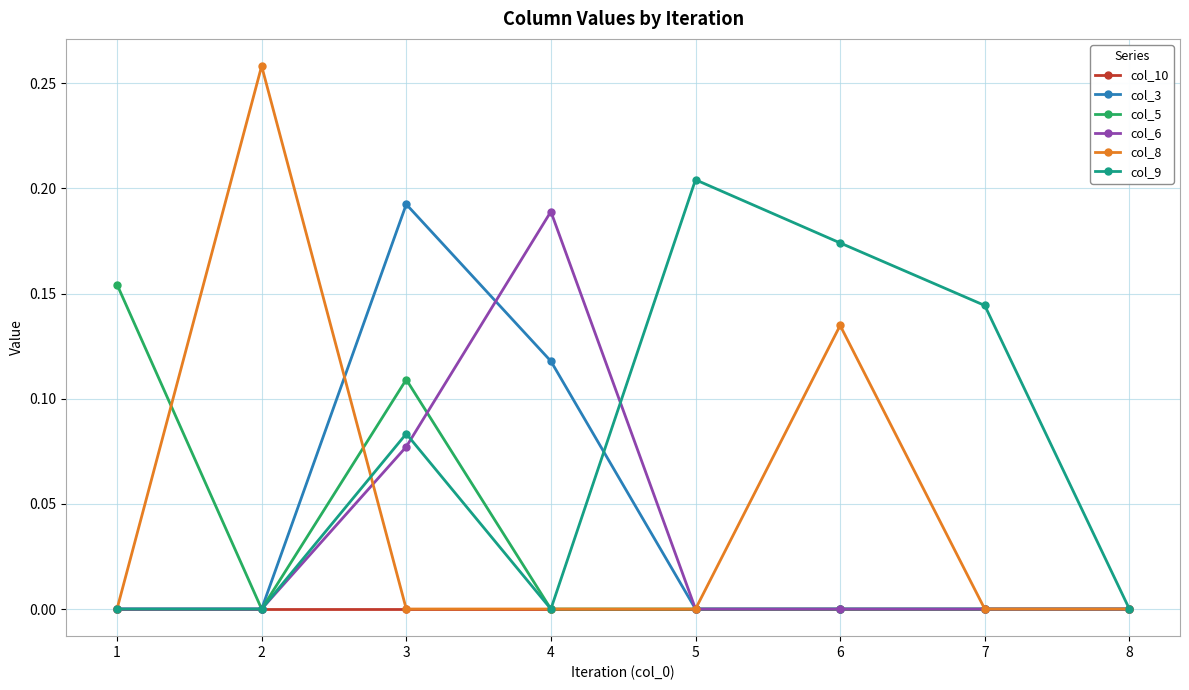

Does the chart display data point markers on the line(s)?

Yes